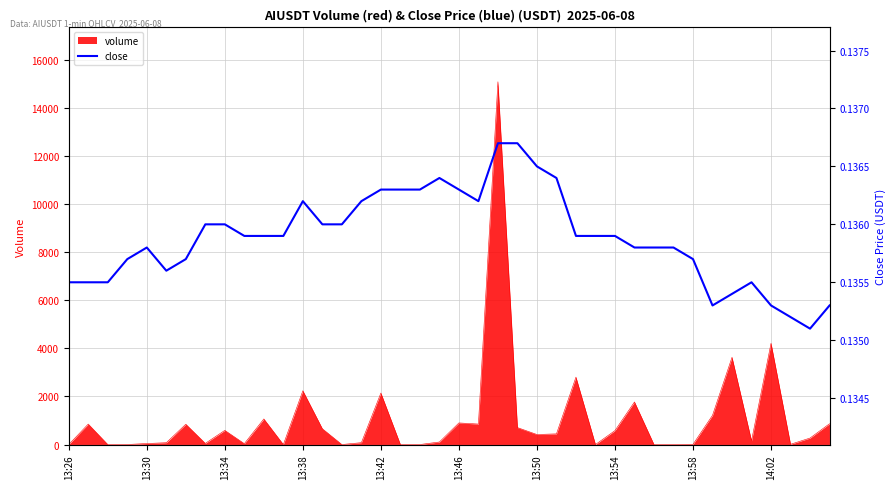

Reading right to left, list all the values displayed in this chart.

0.1	0.1	0.1	0.1	0.1	0.1	0.1	0.1	0.1	0.1	0.1	0.1	0.1	0.1	0.1	0.1	0.1	0.1	0.1	0.1	0.1	0.1	0.1	0.1	0.1	0.1	0.1	0.1	0.1	0.1	0.1	0.1	0.1	0.1	0.1	0.1	0.1	0.1	0.1	0.1